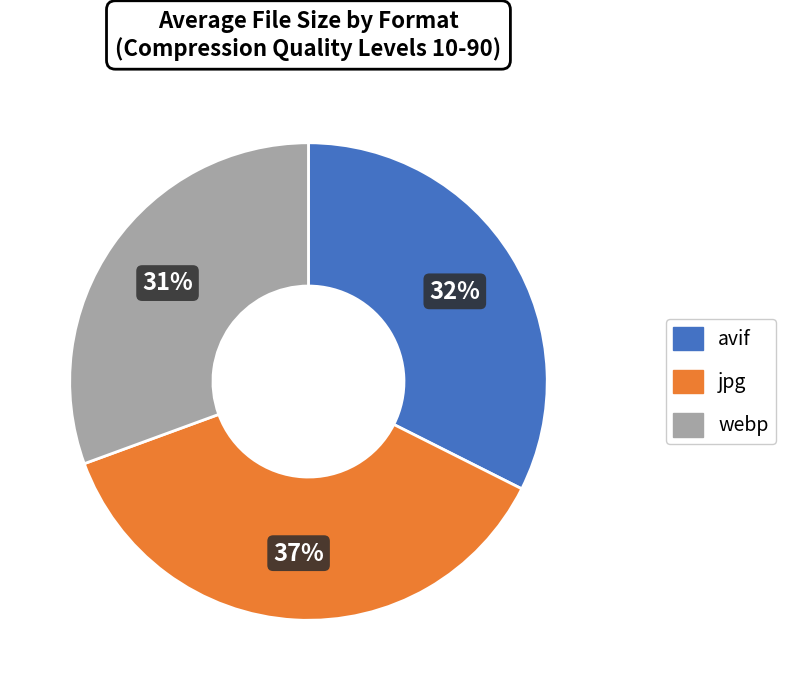

How many segments does this pie chart have?

3